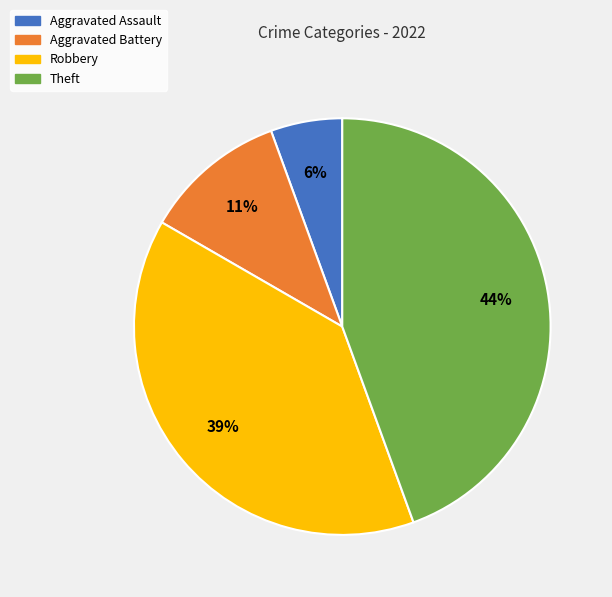

Is there a majority slice in this chart?

No